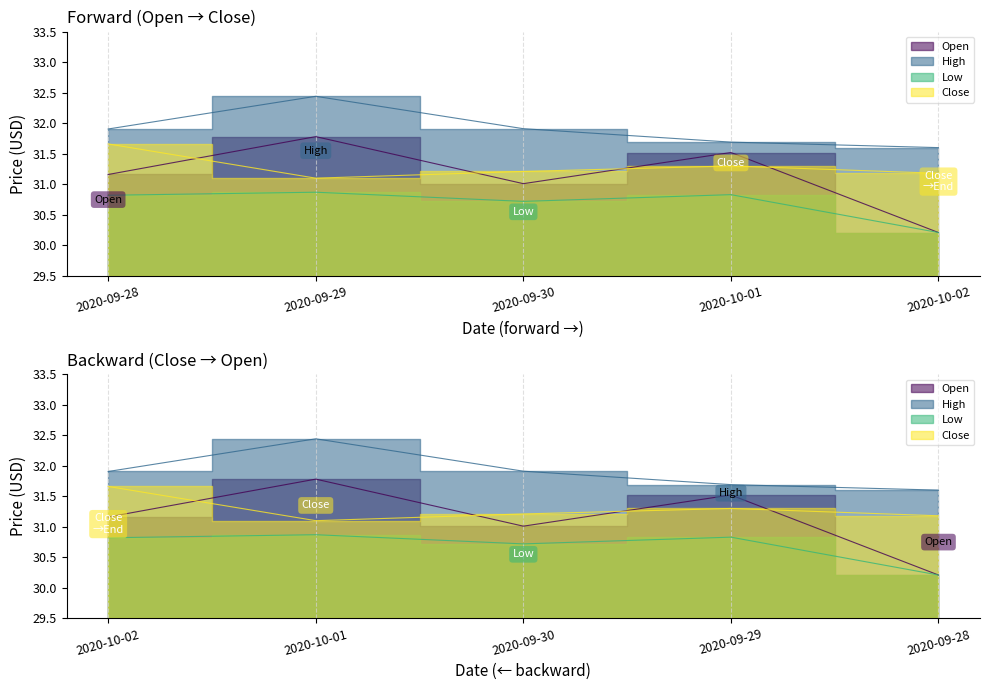

Where do Open and Close first cross each other?

2020-09-28 and 2020-09-29